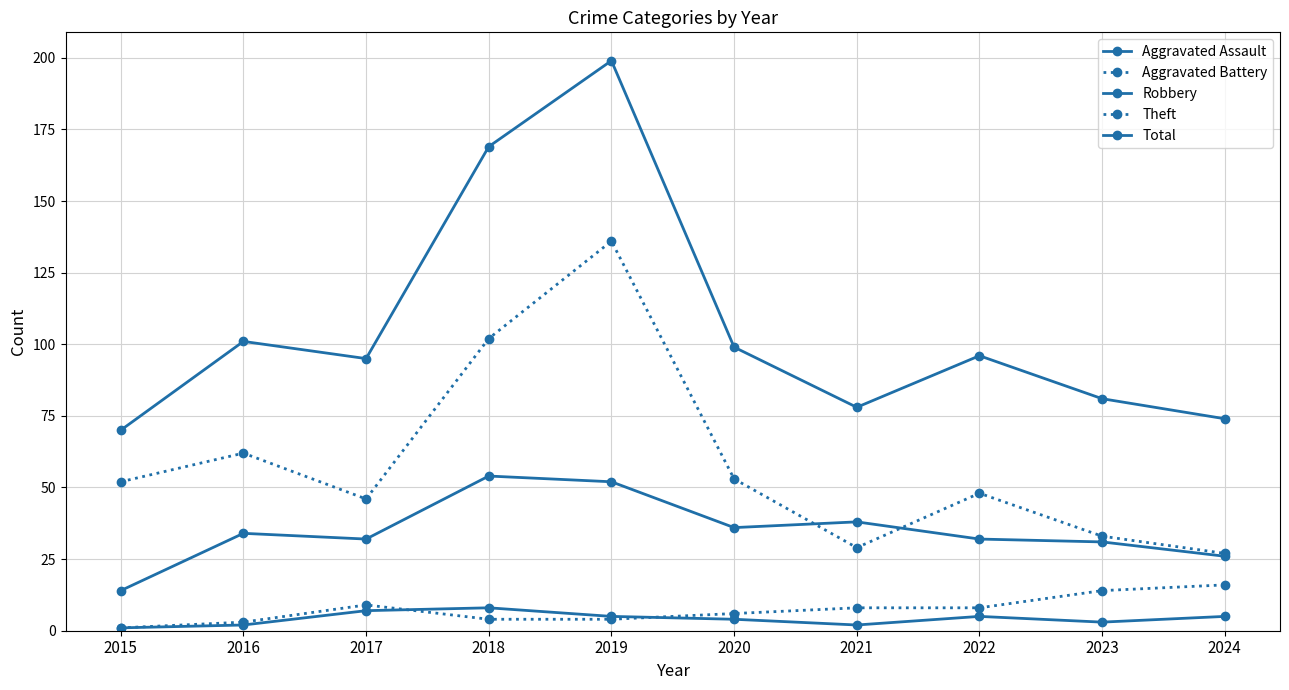

How many distinct data groups are displayed?

5